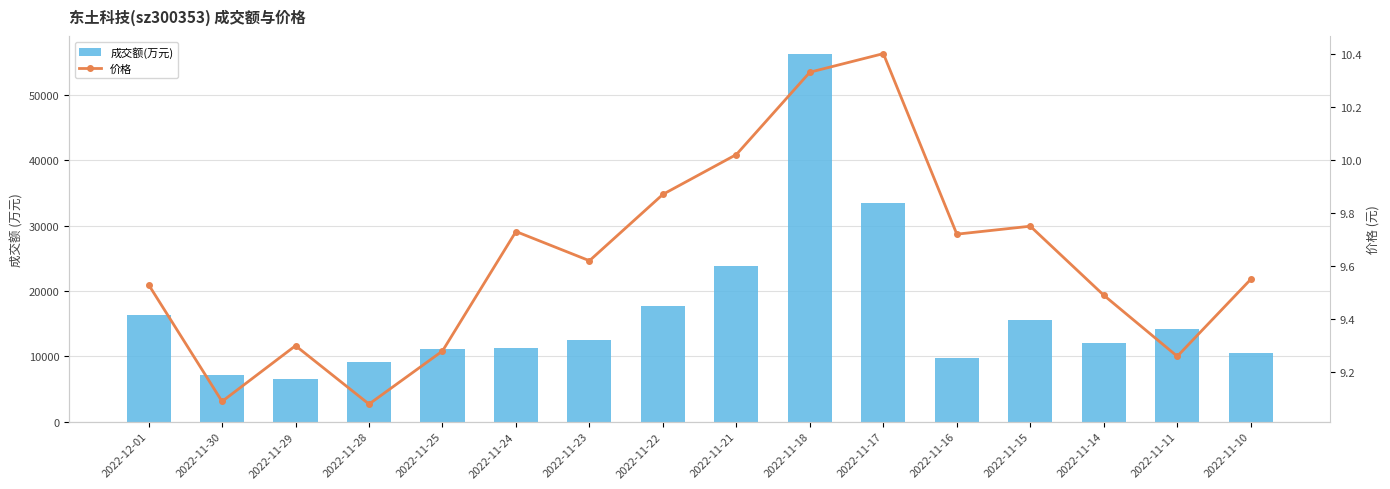

At how many categories does at least one series exceed 37854?

1